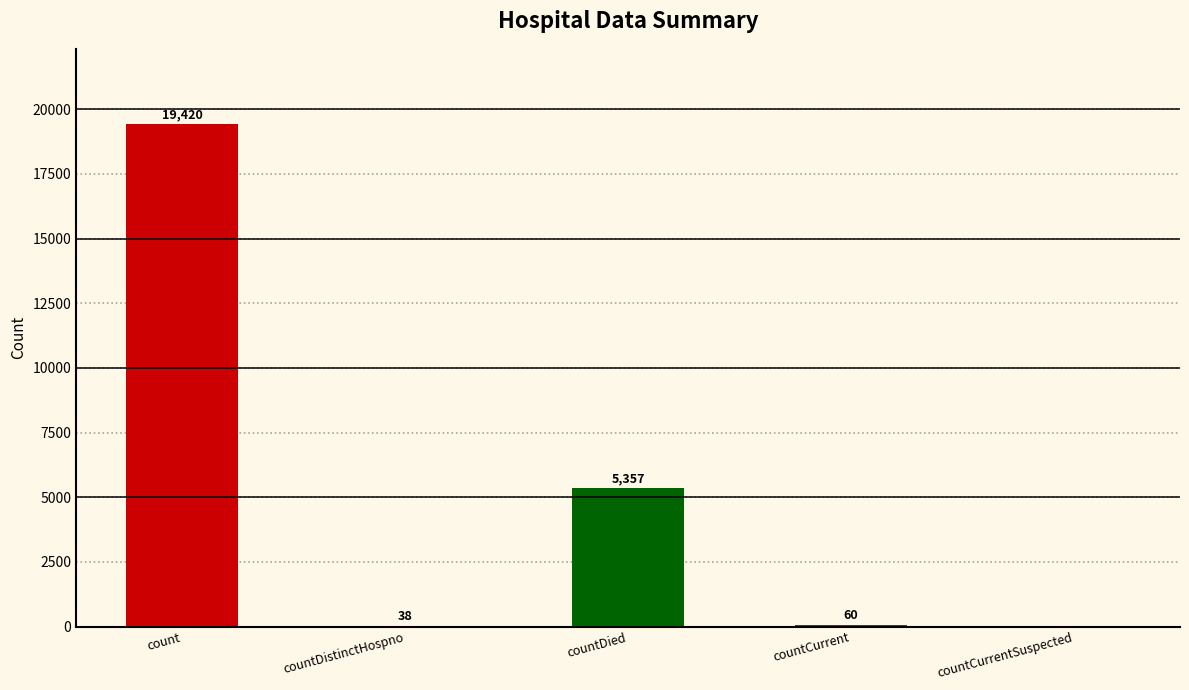

What is the approximate value at countCurrent, to the nearest 50?

50